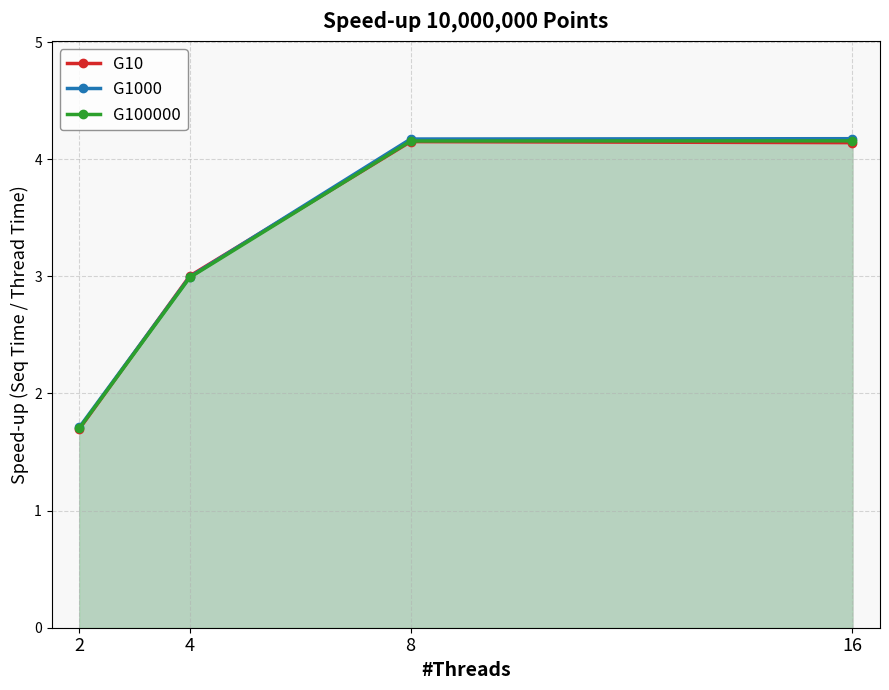

How many values in the G100000 series are below 4?

2